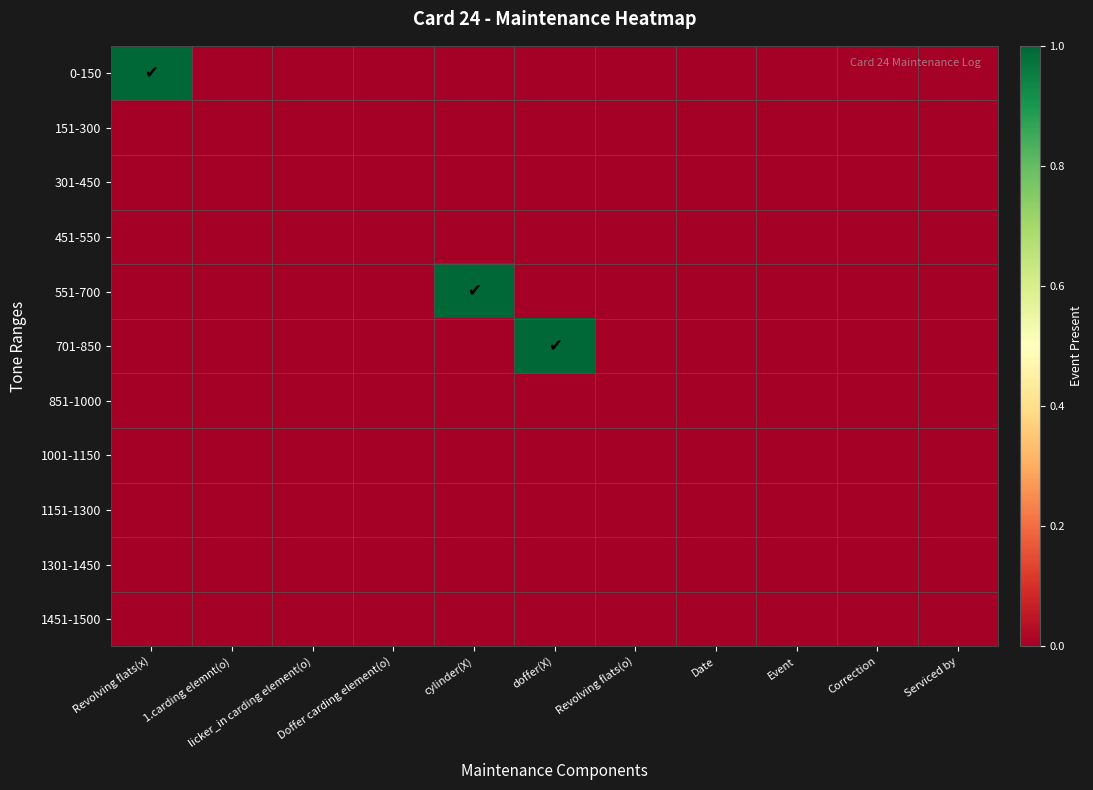

At how many categories does at least one series exceed 0?

3